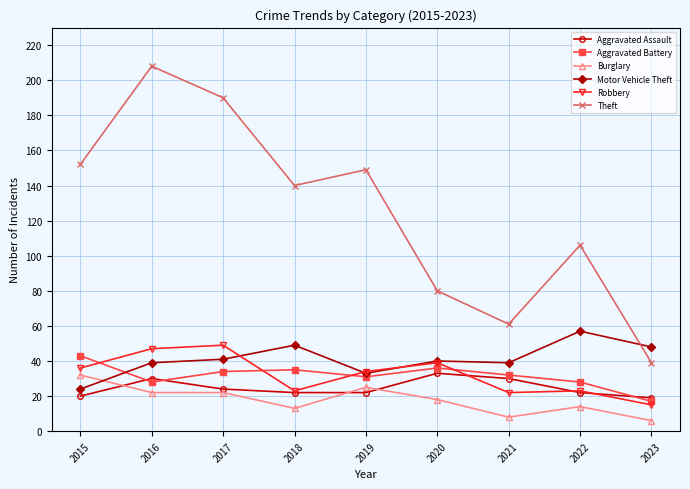

Which series has the largest range (max minus min)?

Theft